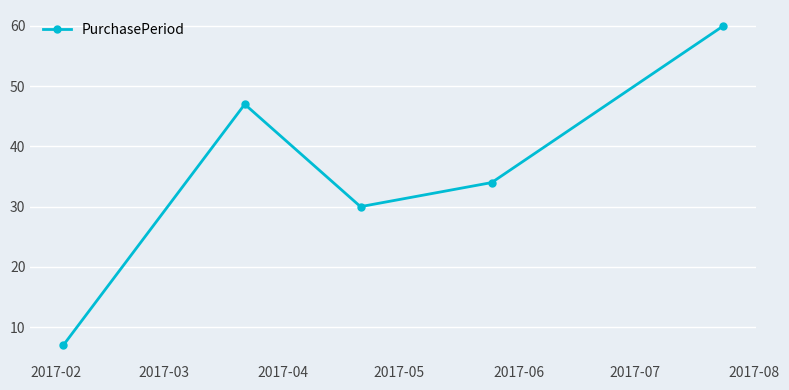

How many interior local valleys (lower than both neighbors) does the data have?

1